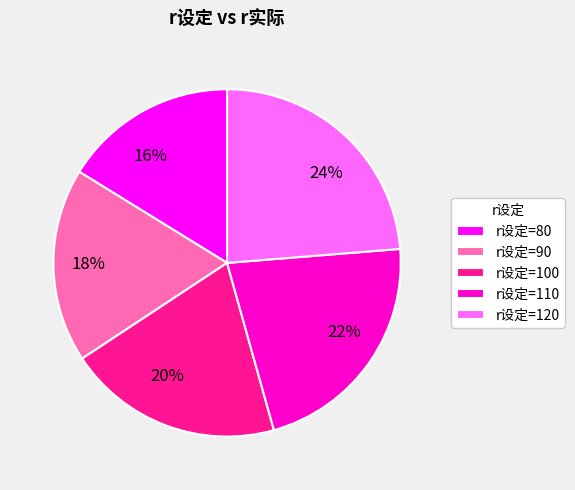

Does any single category account for the majority?

No